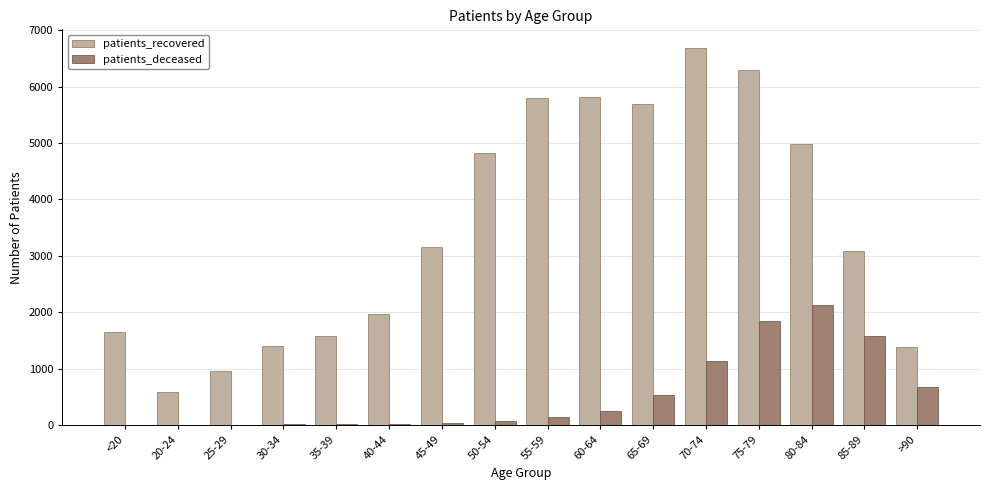

Is it true that patients_recovered equals 5696 at 65-69?

True